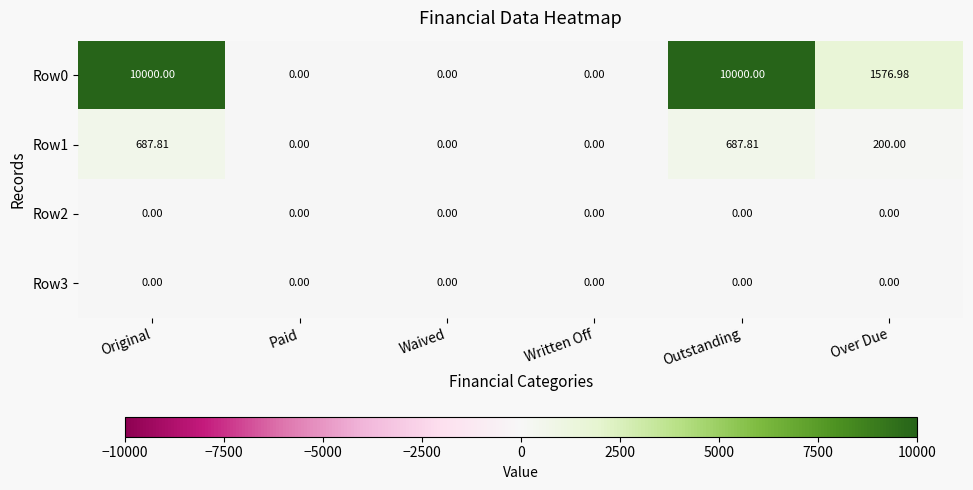

Where is Row0 nearest to the value 5000?

Over Due